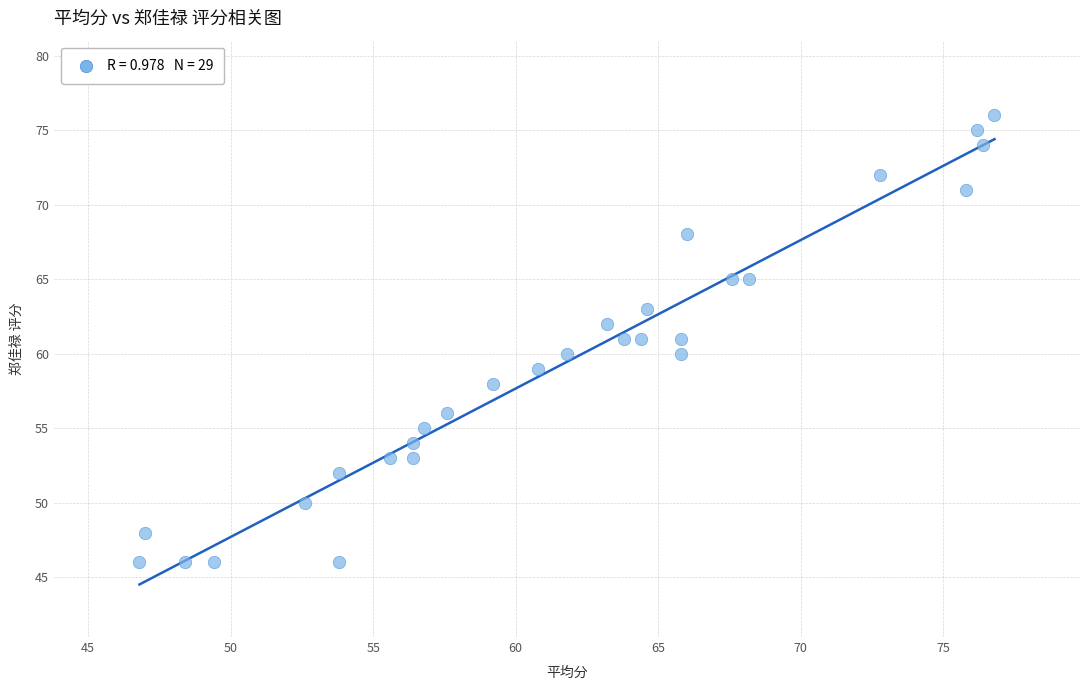

What is the range of Y values (max minus min)?

30